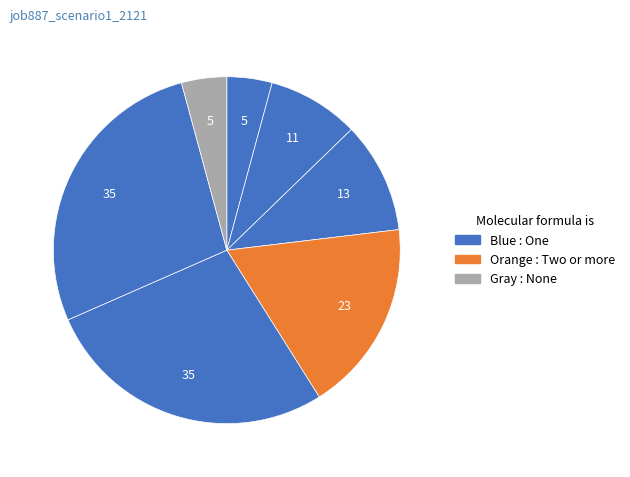

Count the number of slices in the pie.

7